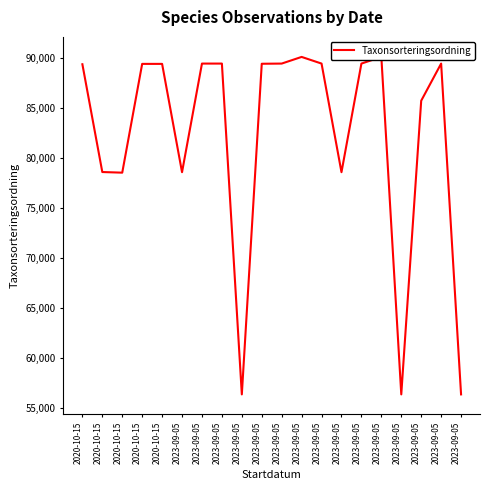

Between 2023-09-05 and 2020-10-15, which is larger?

2023-09-05